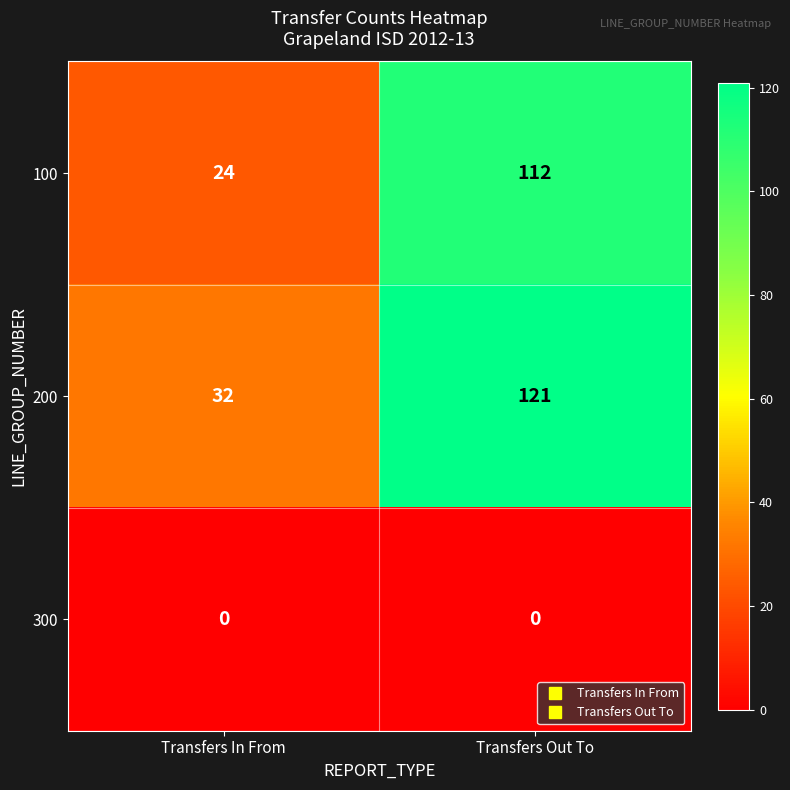

Reading right to left, transcribe all the data shown in this chart.

100: 112	24
200: 121	32
300: 0	0